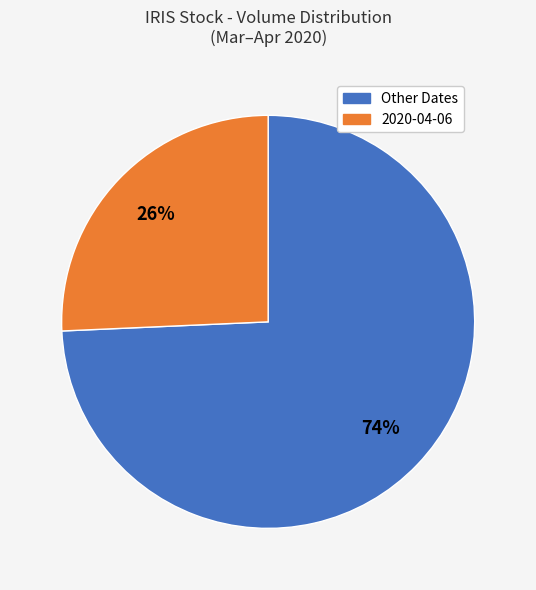

Is there a majority slice in this chart?

Yes